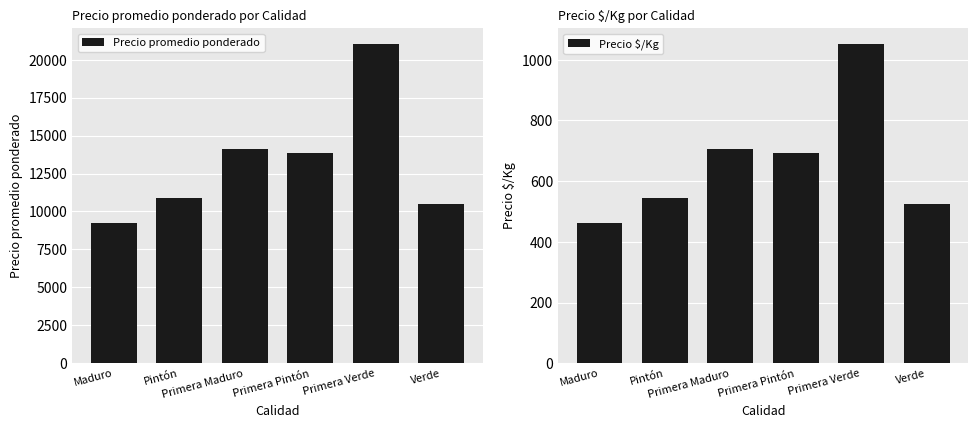

What is the difference between the maximum and minimum values in the Precio promedio ponderado series?

11818